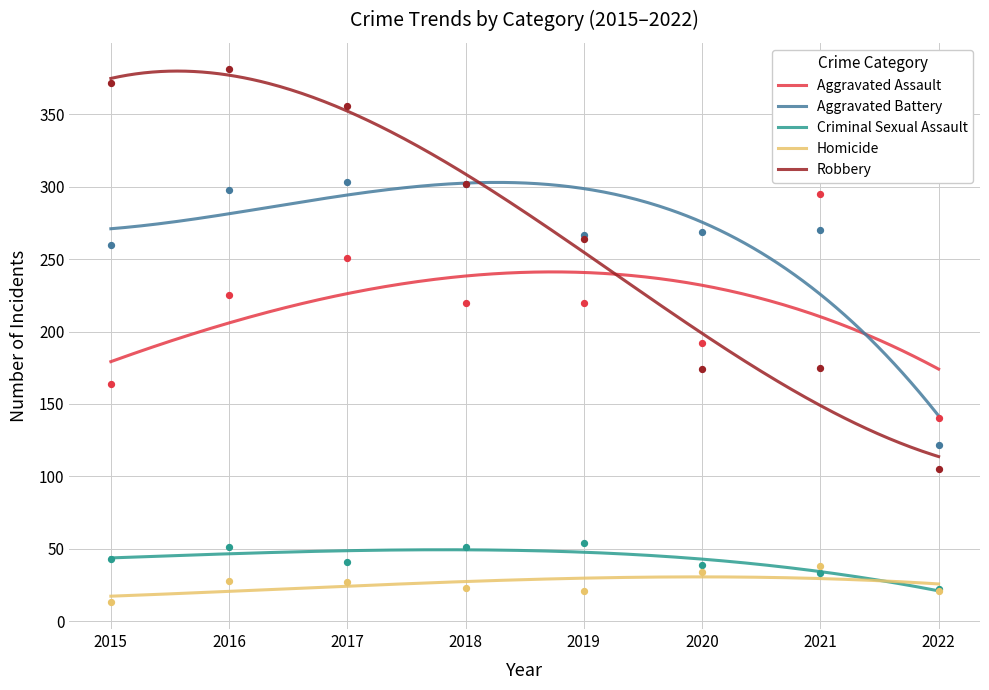

Which series reaches the maximum Y coordinate?

Robbery